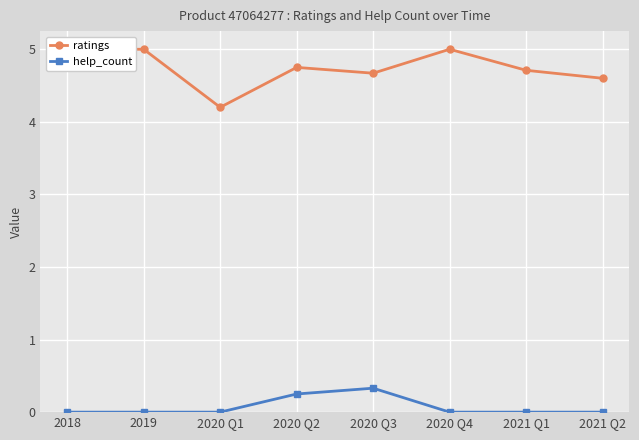

How many ratings values are between 4 and 5?

8